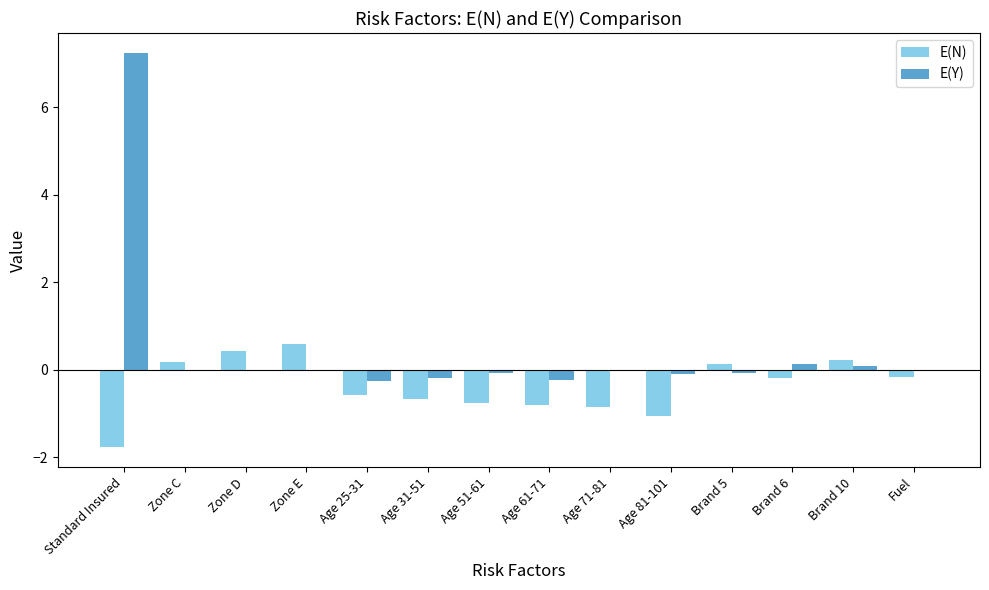

True or false: E(N) has a value of -1.1 at Age 81-101.

True